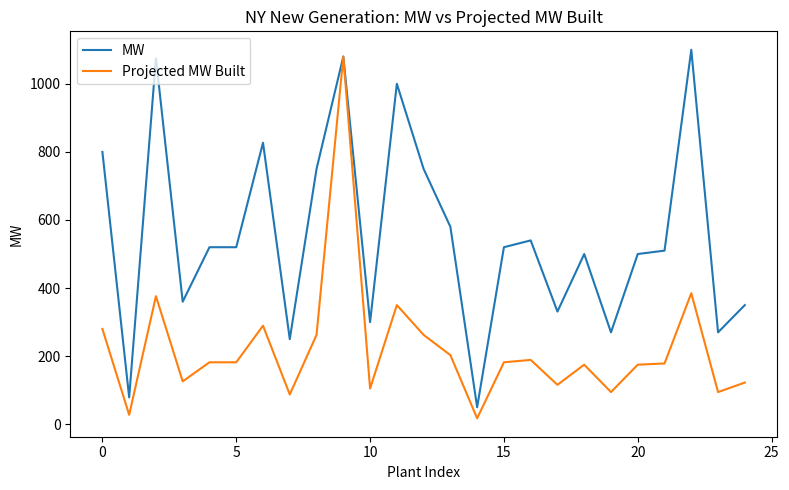

What is the maximum value for MW?

1100.0